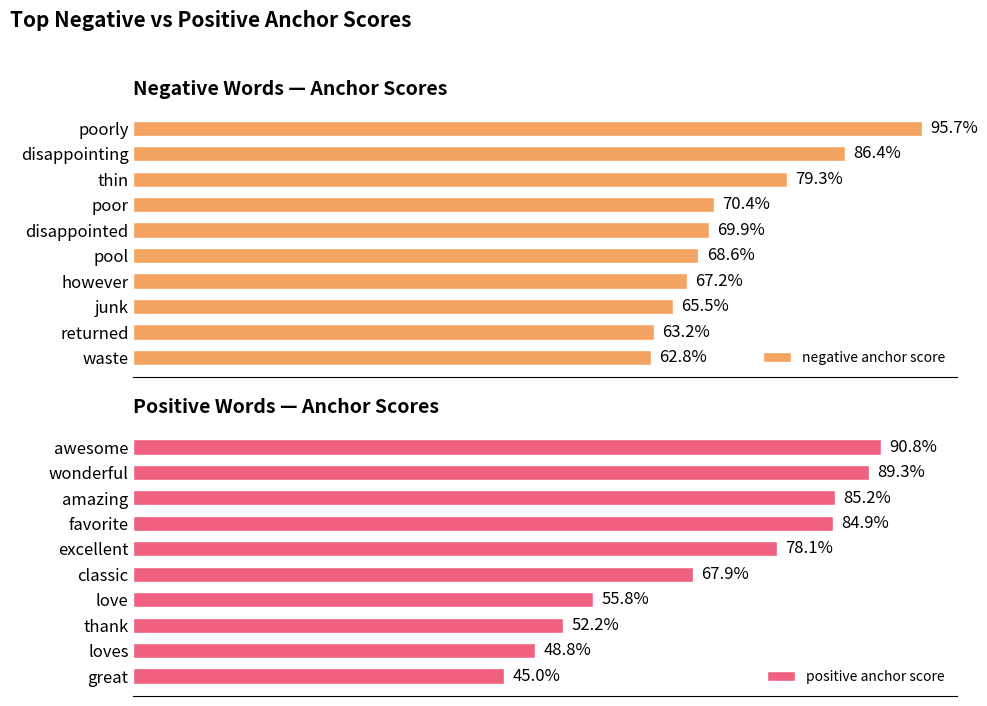

Does the chart contain any negative values?

No